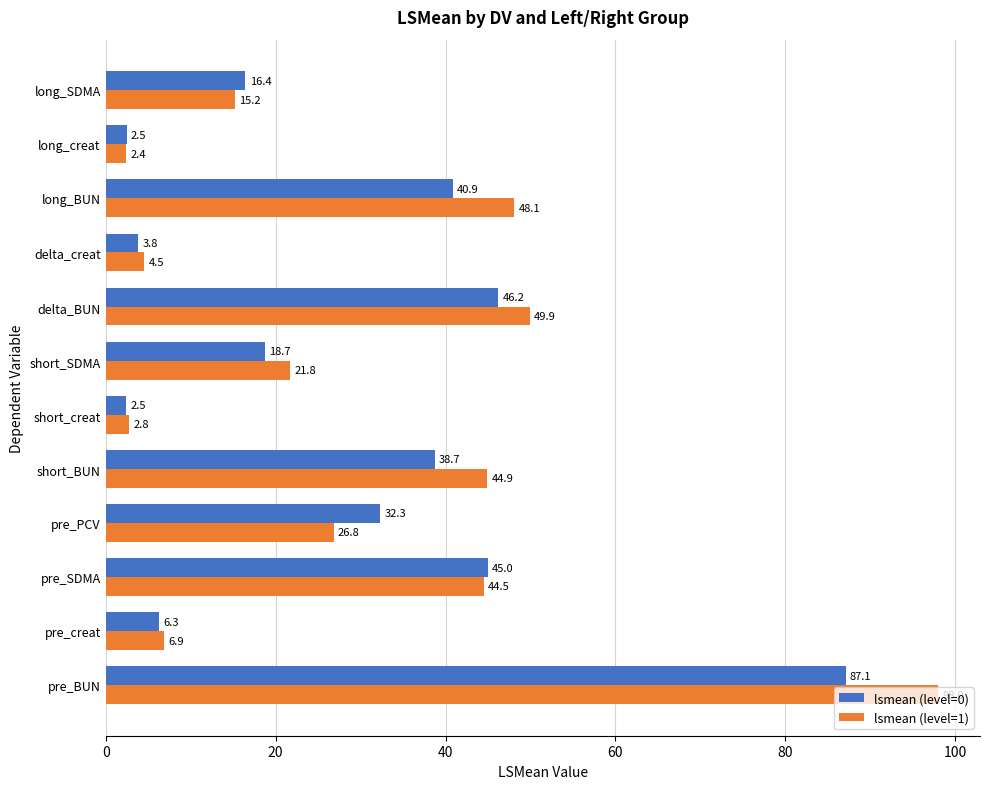

Where is lsmean (level=1) nearest to the value 50?

delta_BUN